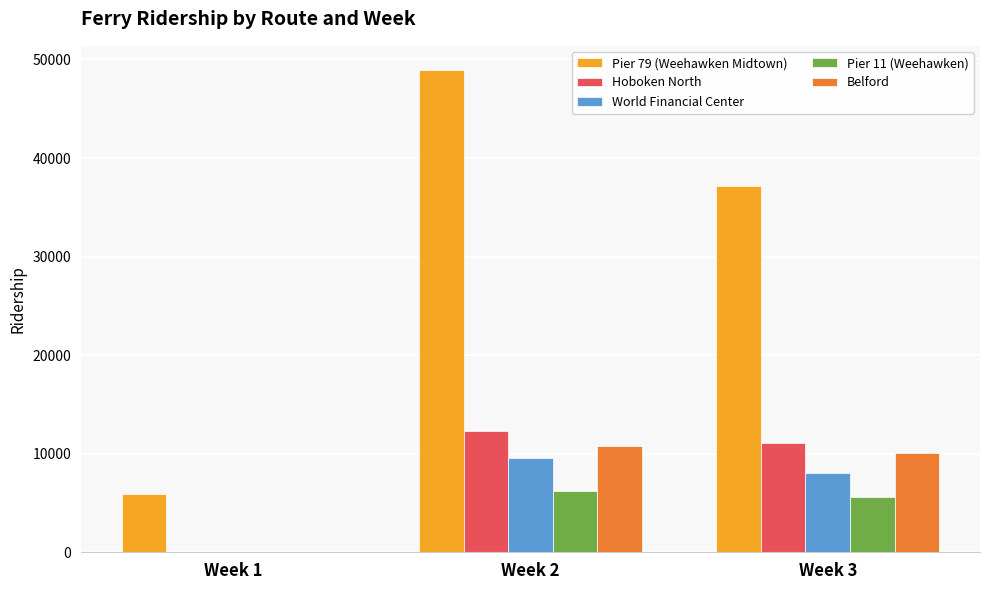

What is the approximate value of Hoboken North at Week 2, to the nearest 50?

12250